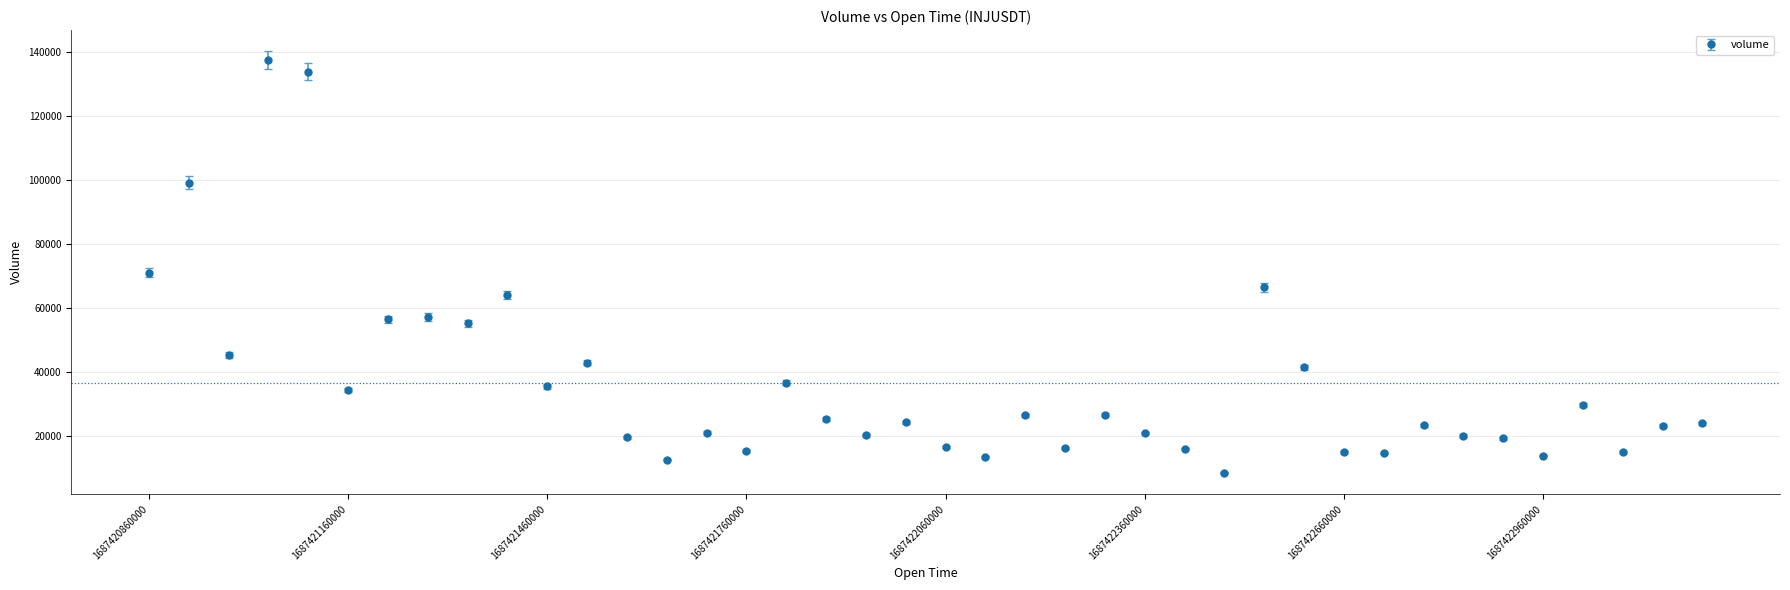

What is the difference between the maximum and minimum values?

129047.8